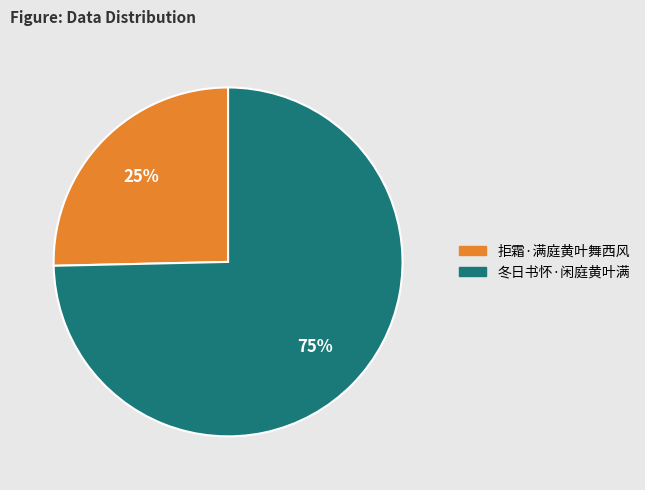

True or false: 拒霜·满庭黄叶舞西风 accounts for 25% of the total.

True